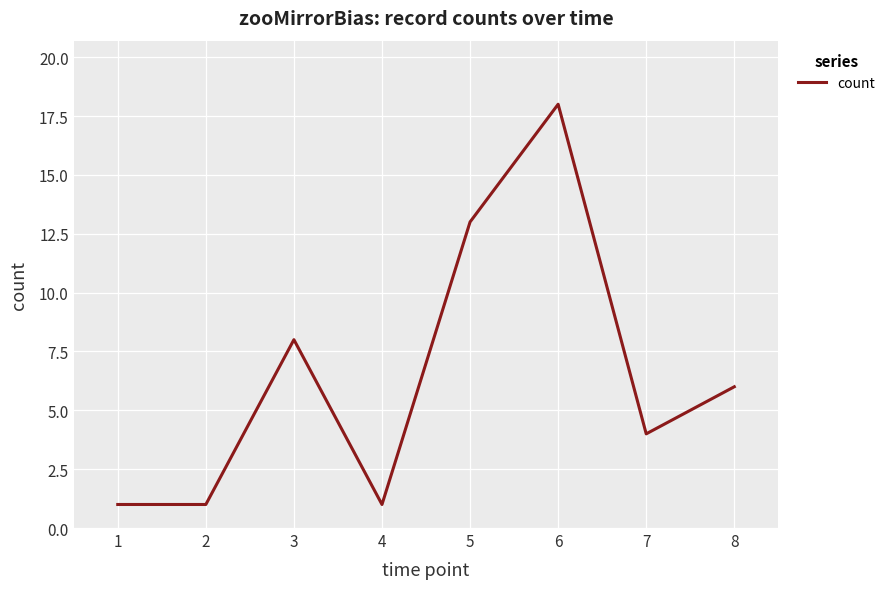

What is the sum of all values?

52